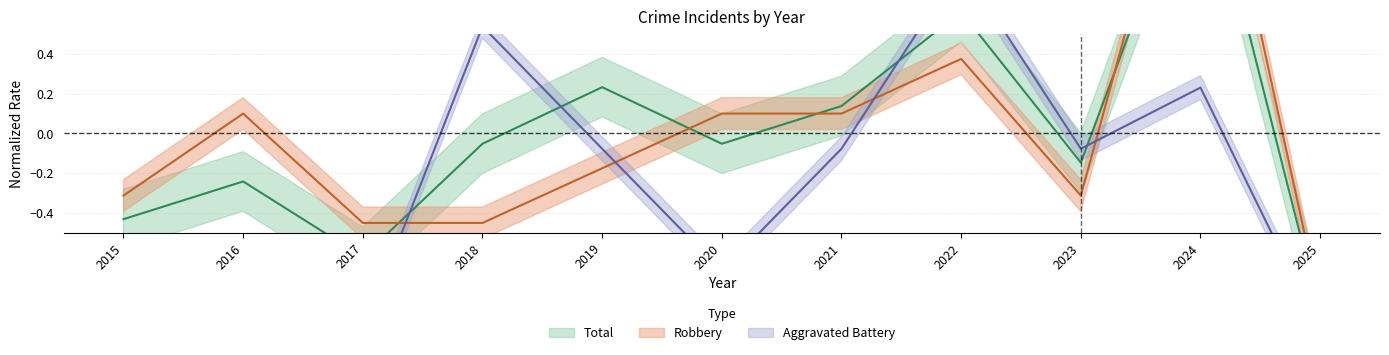

How many interior local valleys does the Aggravated Battery series have?

2